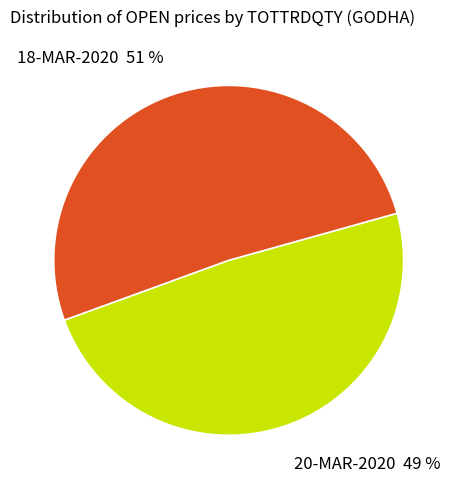

Combined, do 18-MAR-2020 and 20-MAR-2020 account for over 50%?

Yes